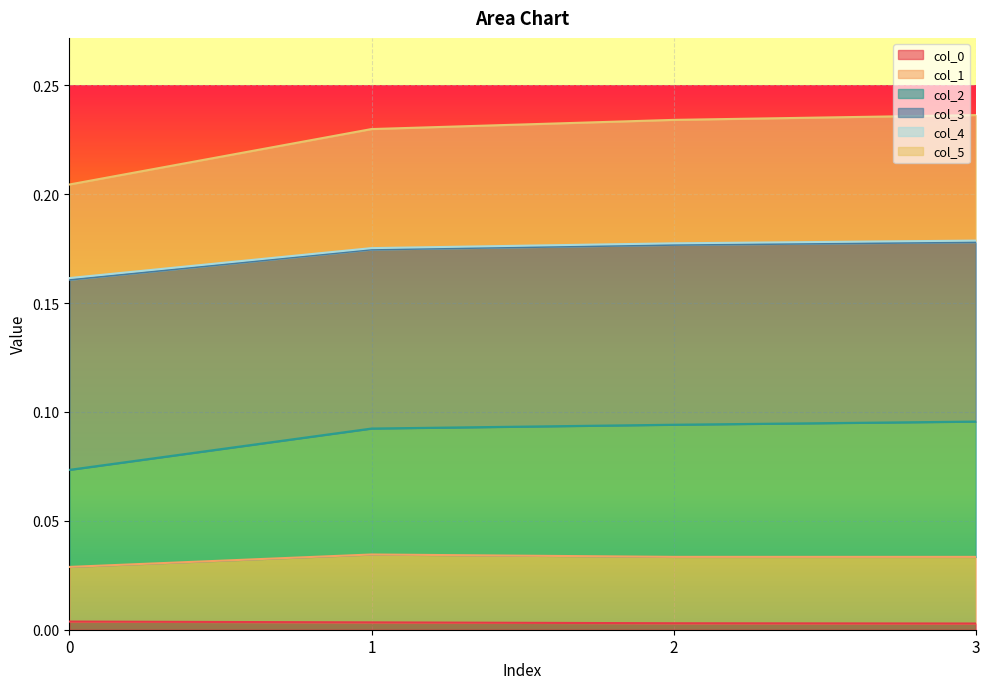

At which category is the sum across all series the highest?

3